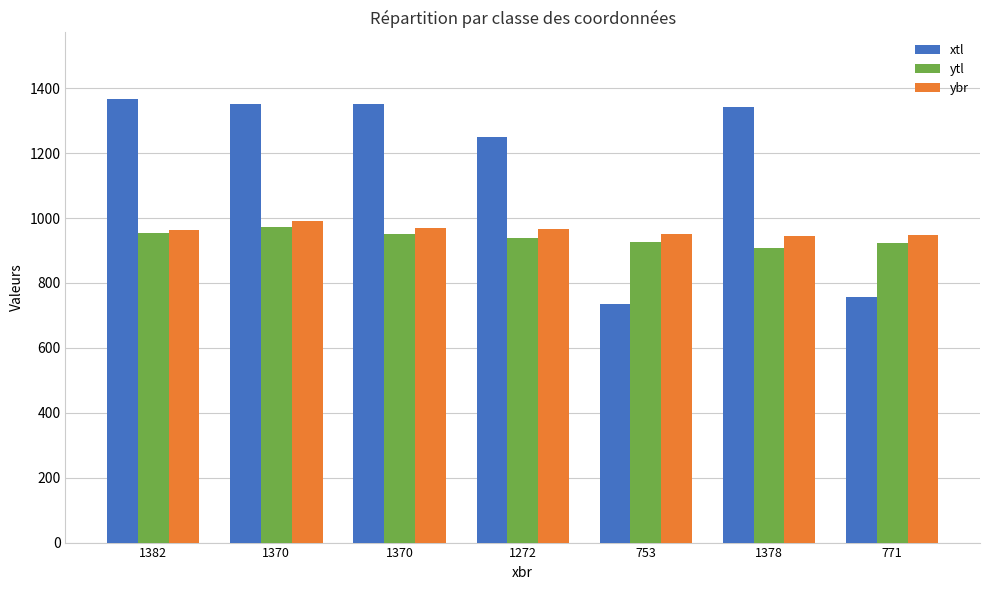

Is the value of ybr at 1382 greater than the value of ytl at 1382?

Yes